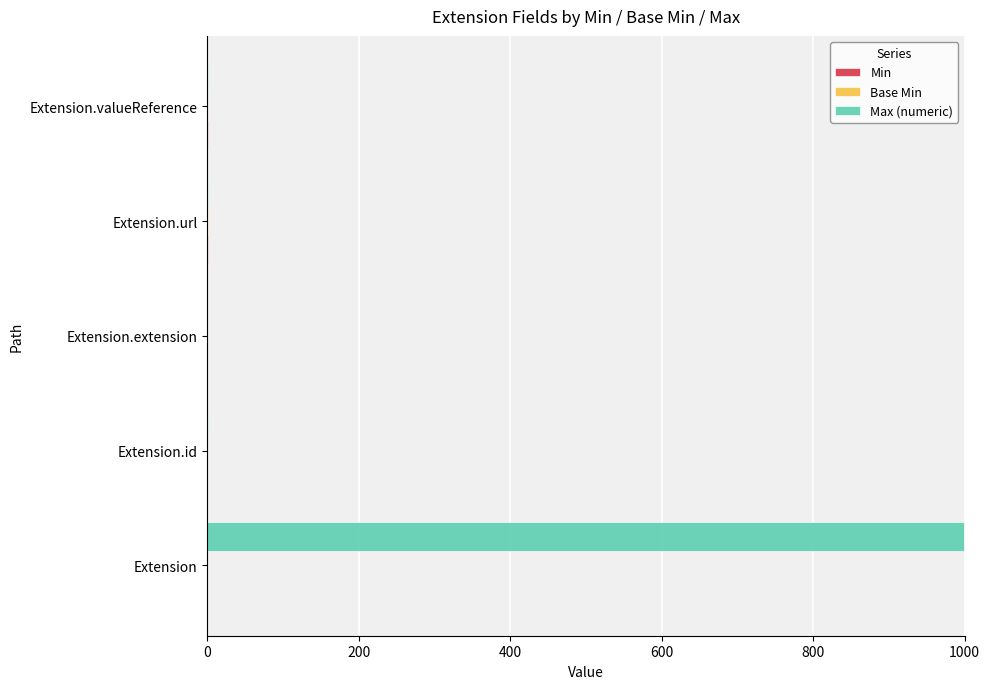

At which category is the sum across all series the highest?

Extension